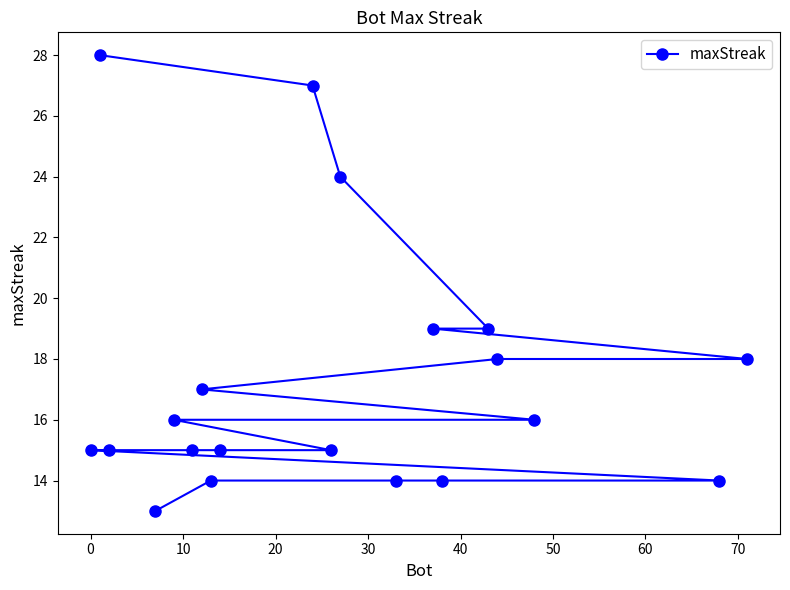

What is the sum of all values?

346